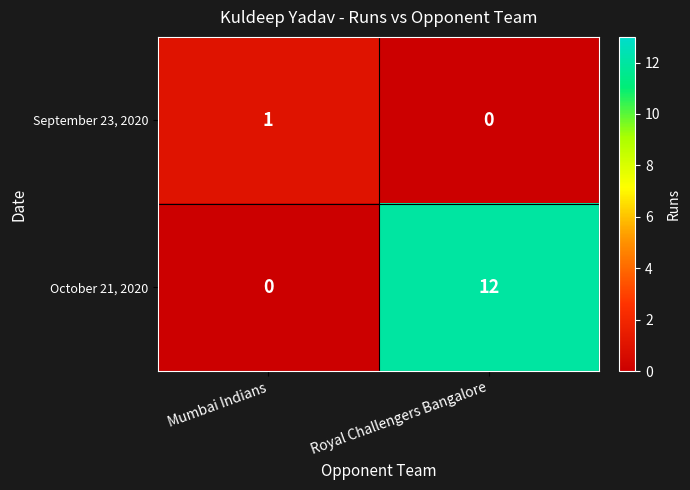

What is the total value across all series at Royal Challengers Bangalore?

12